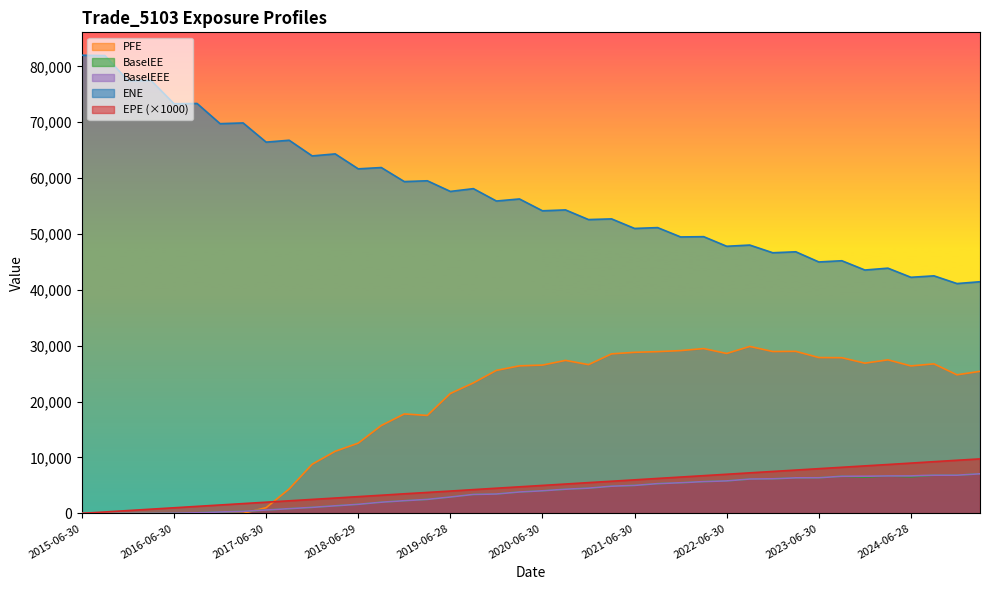

What is the maximum value shown in the chart?

81986.9